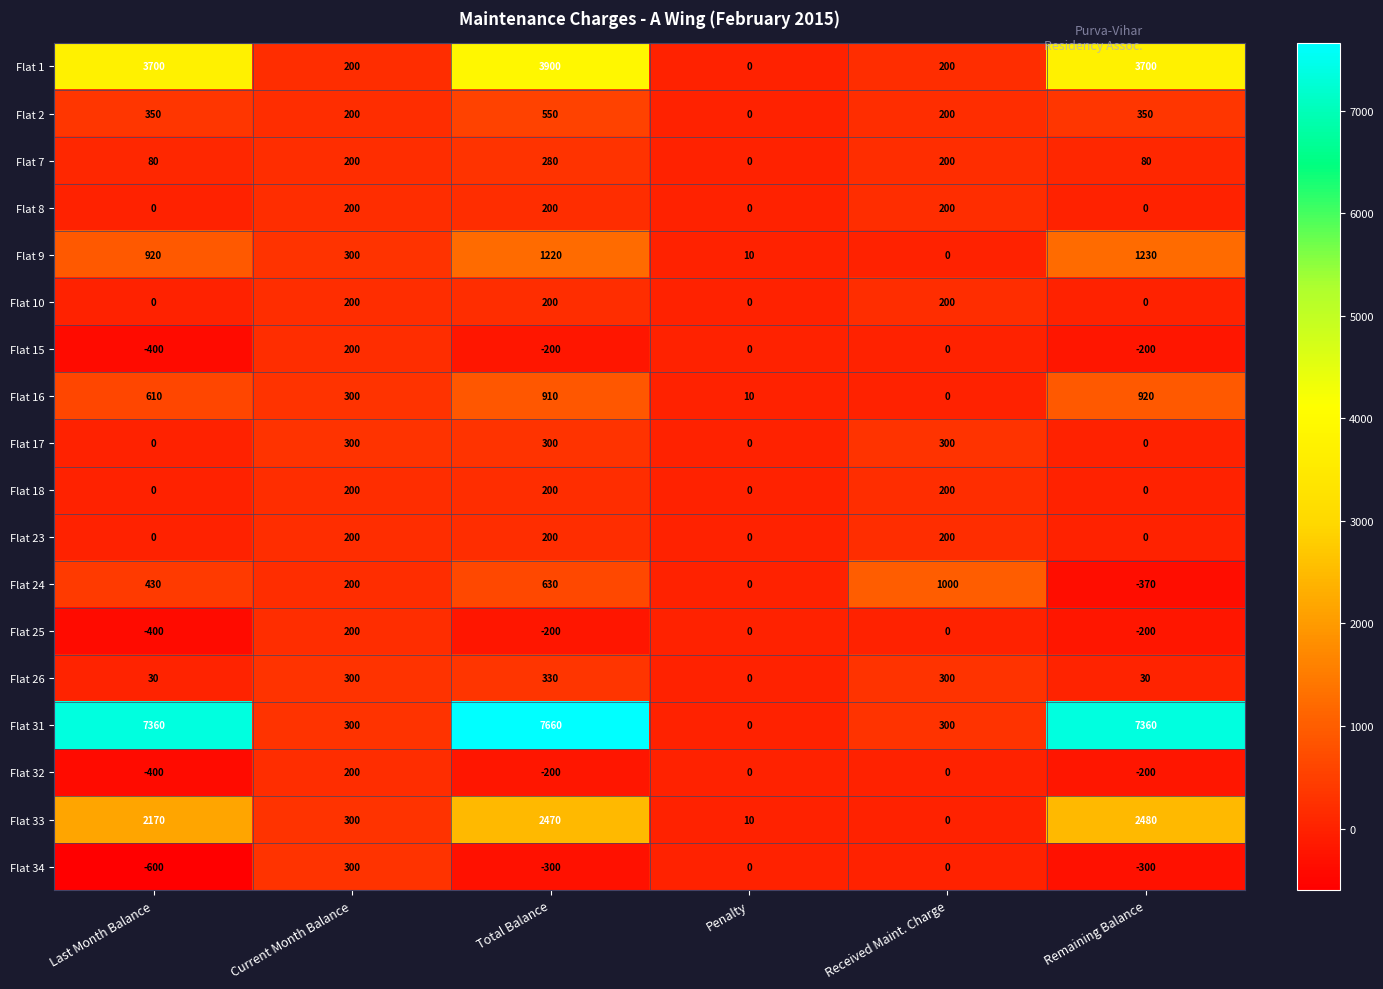

Which series has the largest total across all categories?

Flat 31